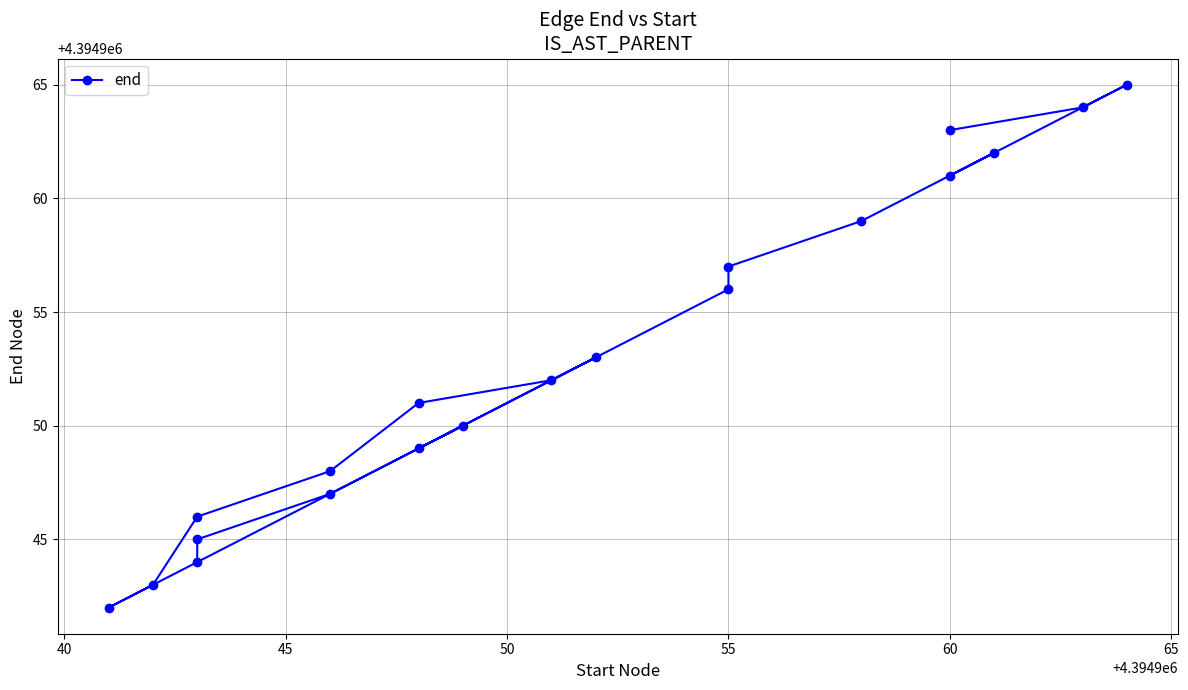

What is the greatest value displayed?

4394965